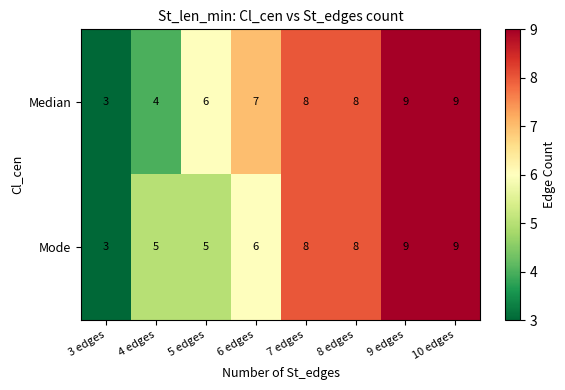

At which label does Mode reach its minimum?

3 edges